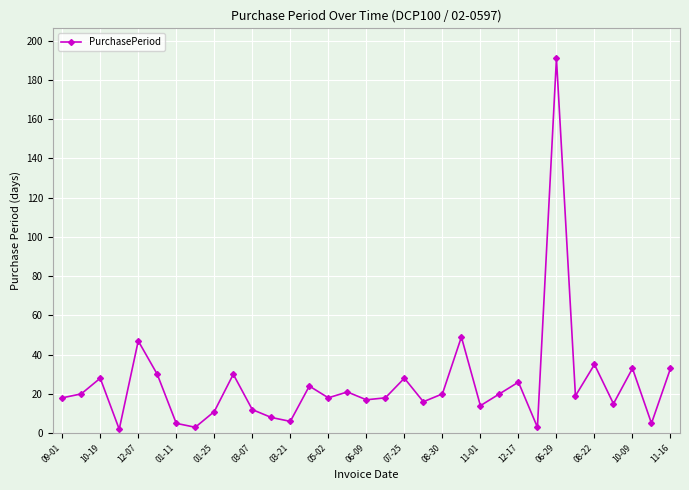

How many points are higher than both their immediate neighbors (excluding endpoints)?

11